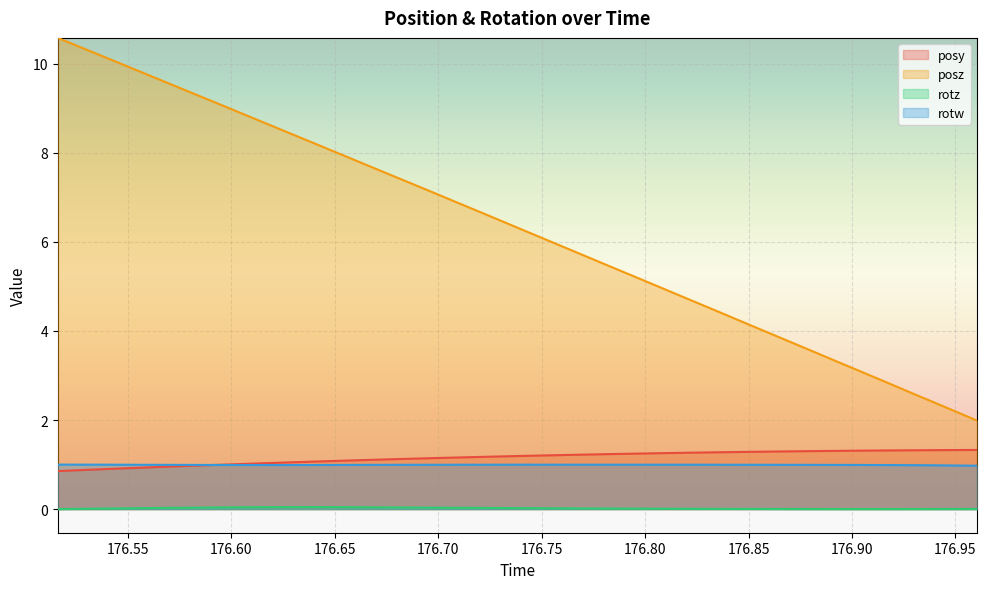

At how many categories does at least one series exceed 6?

18